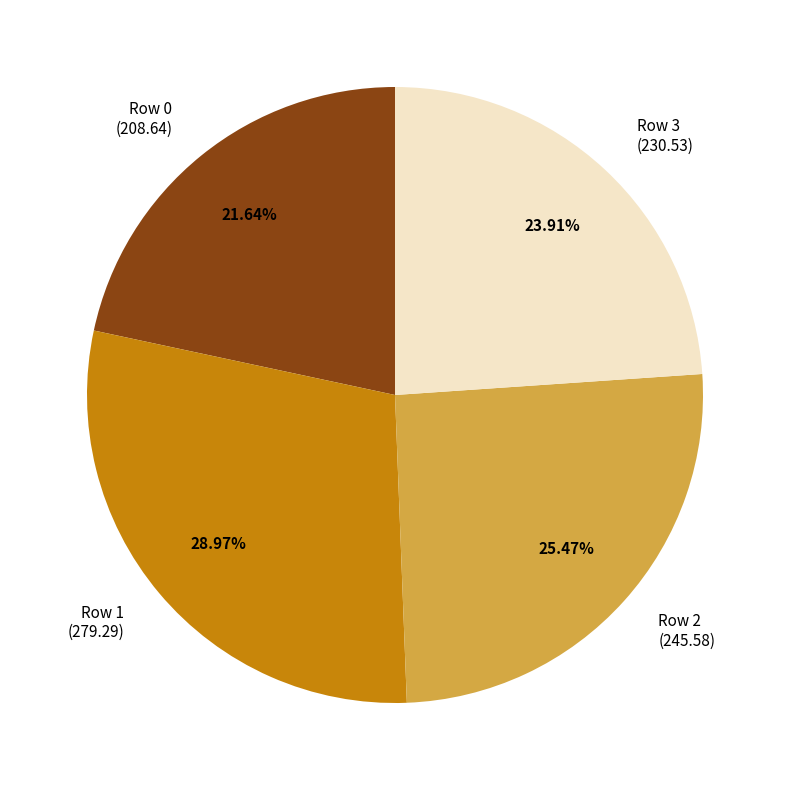

Combined, do Row 1 and Row 3 account for over 50%?

Yes